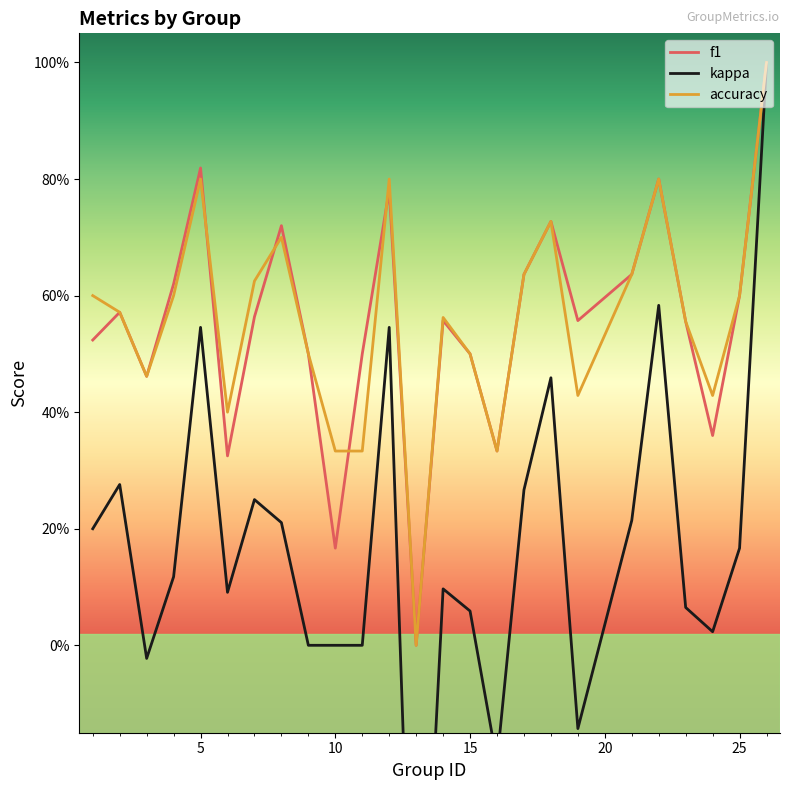

What is the maximum value shown in the chart?

1.0